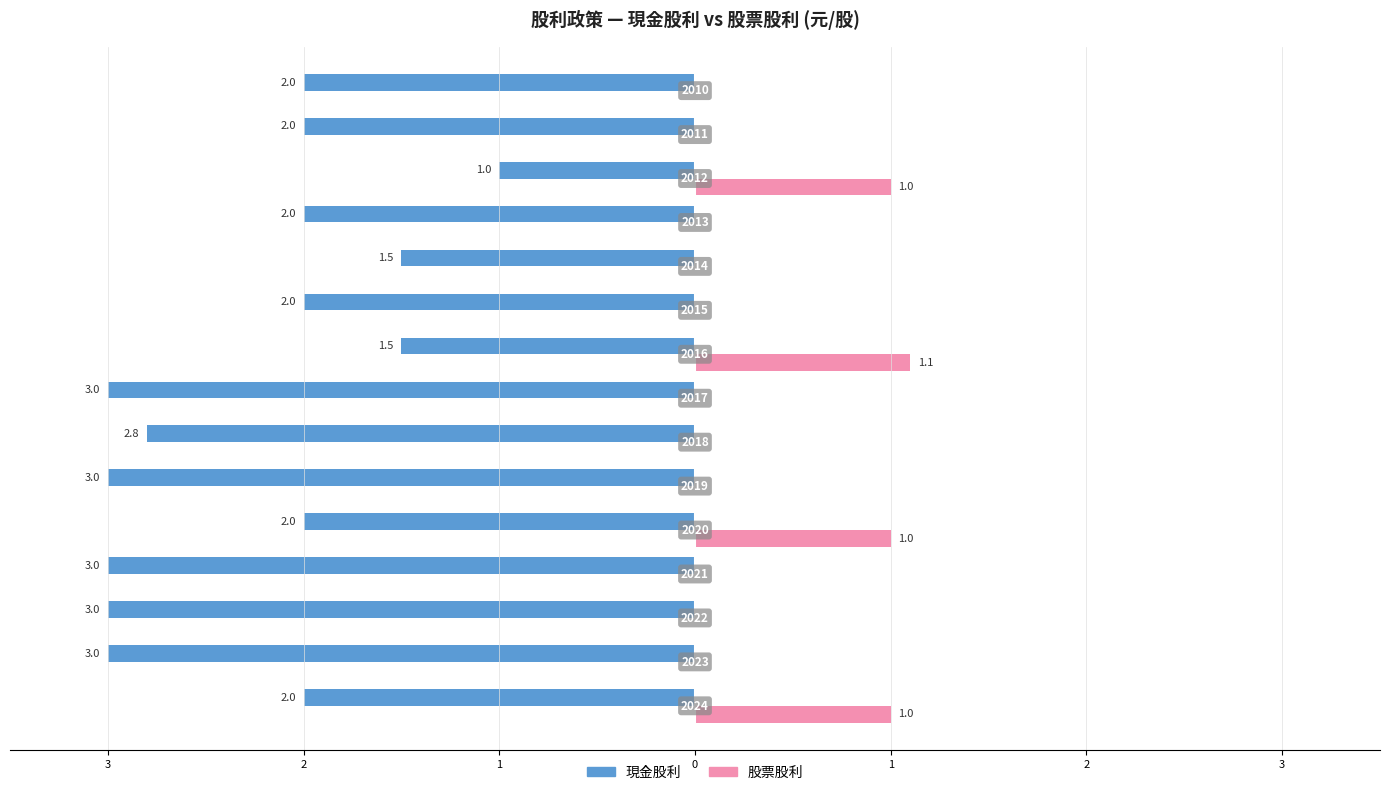

Reading right to left, what are all the values shown in this chart?

現金股利: -2.0	-2.0	-1.0	-2.0	-1.5	-2.0	-1.5	-3.0	-2.8	-3.0	-2.0	-3.0	-3.0	-3.0	-2.0
股票股利: 0.0	0.0	1.0	0.0	0.0	0.0	1.1	0.0	0.0	0.0	1.0	0.0	0.0	0.0	1.0